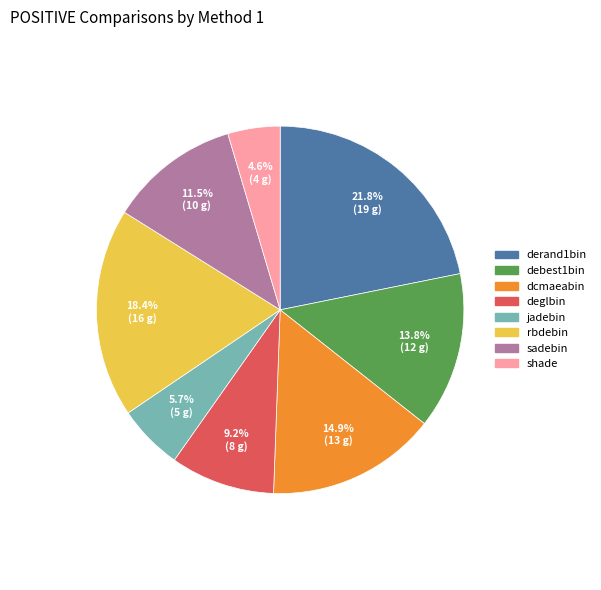

How many slices are in this pie chart?

8